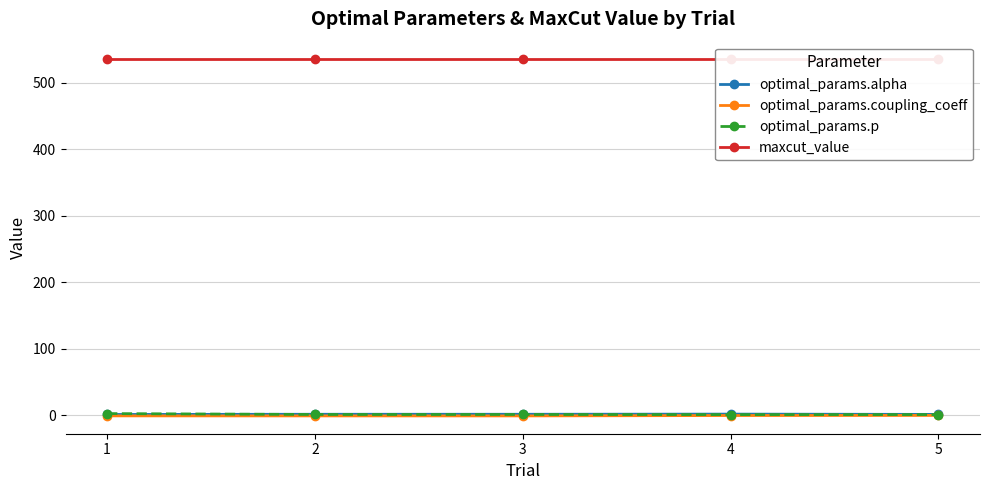

At which category does the chart reach its minimum across all series?

2